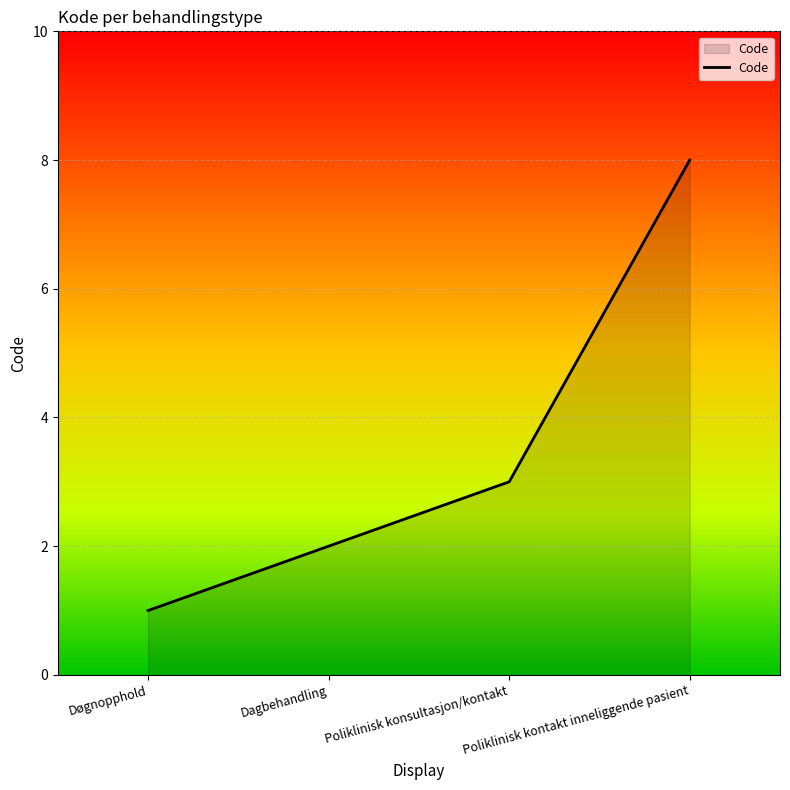

Count the values in the range 2 to 8.

3